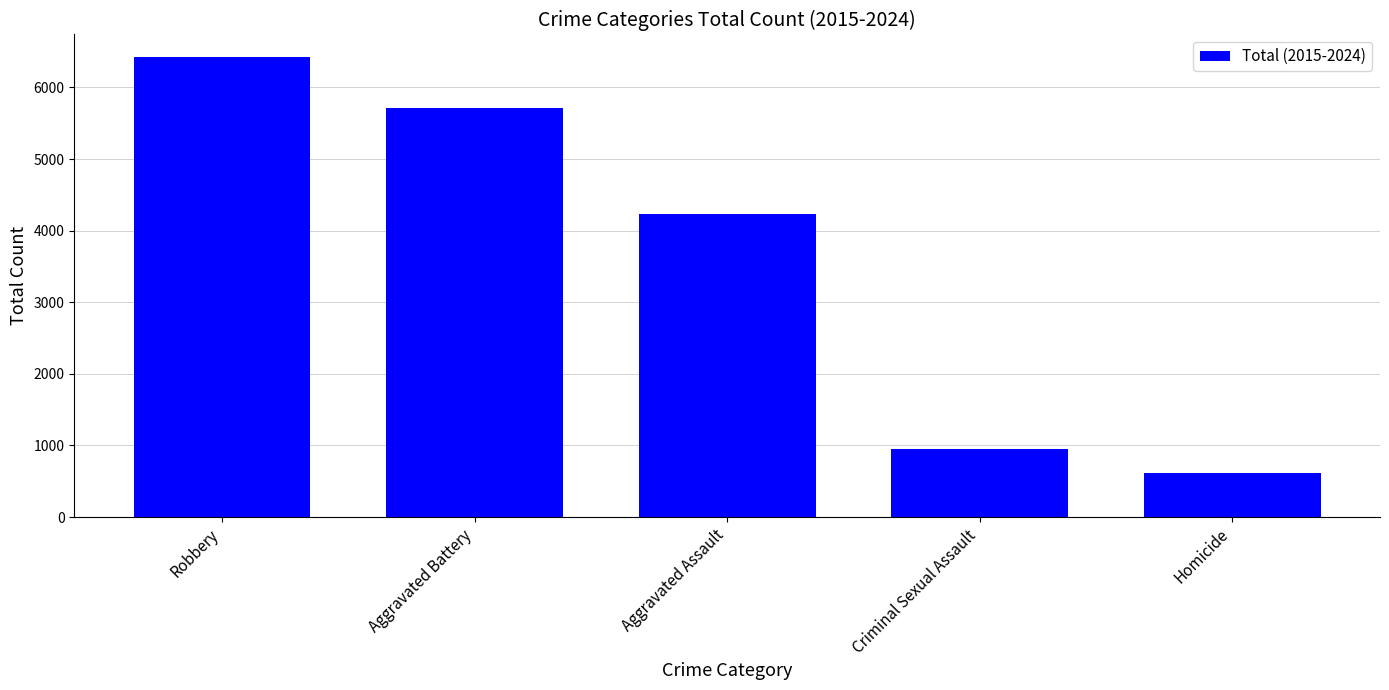

Does the chart contain stacked bars?

No